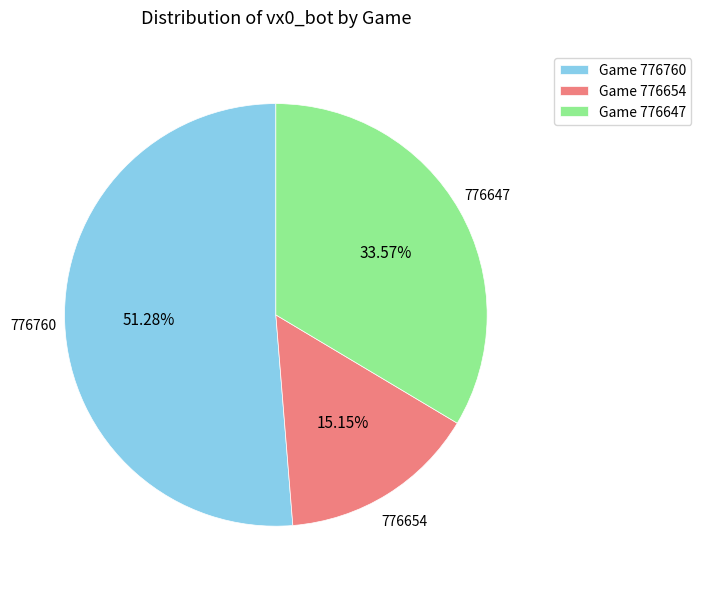

What is the ratio of the value at Game 776654 to the value at Game 776647?

0.5